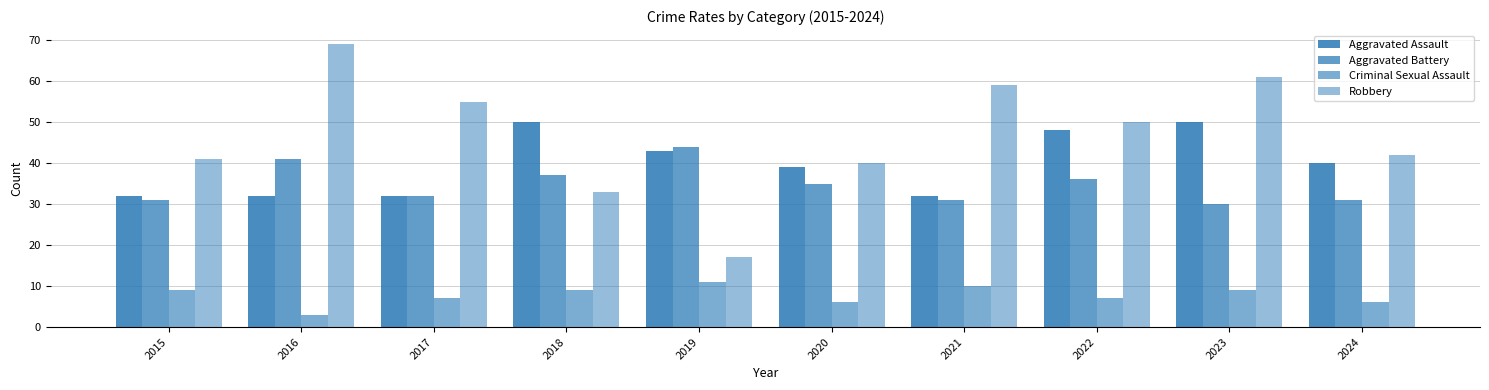

Does the chart contain stacked bars?

No